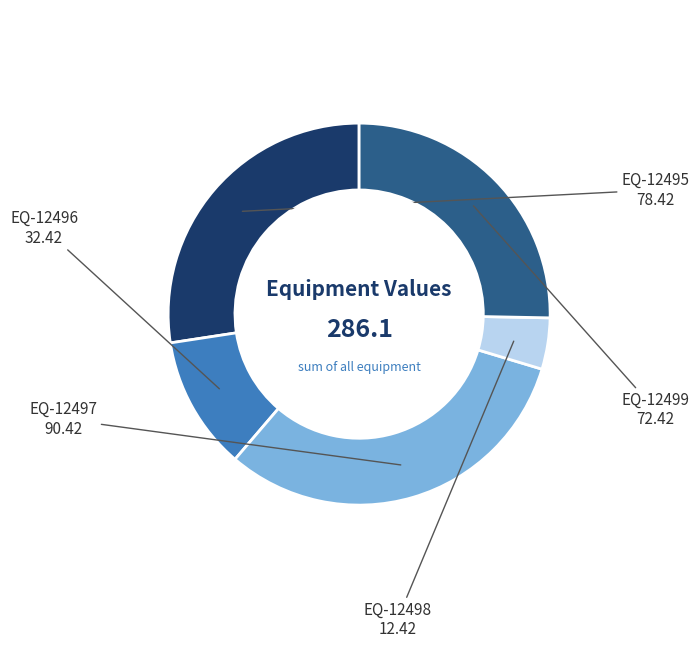

Rank the categories by value from highest to lowest.

EQ-12497, EQ-12495, EQ-12499, EQ-12496, EQ-12498